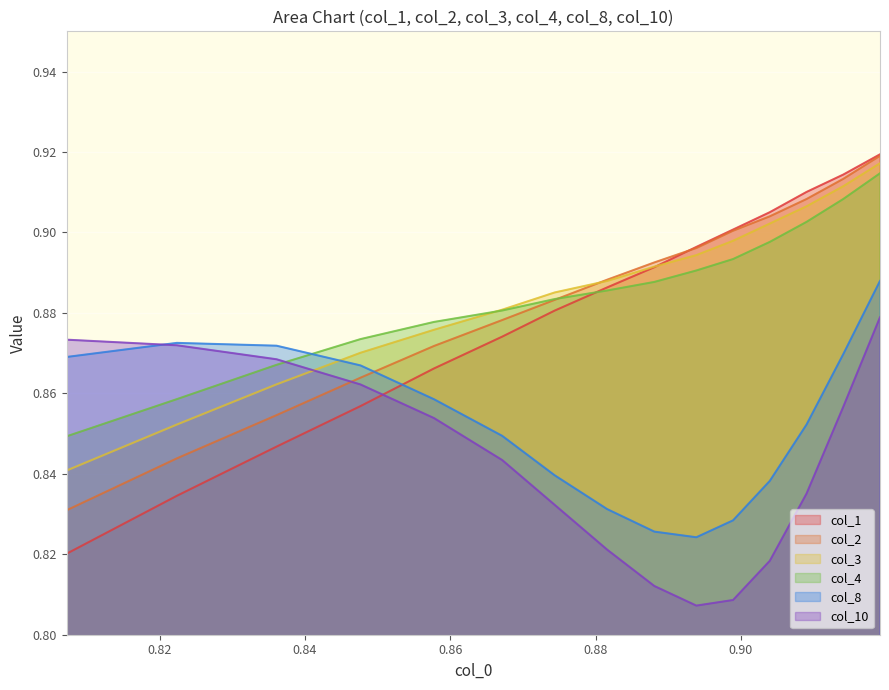

How many times do col_8 and col_2 cross each other?

1